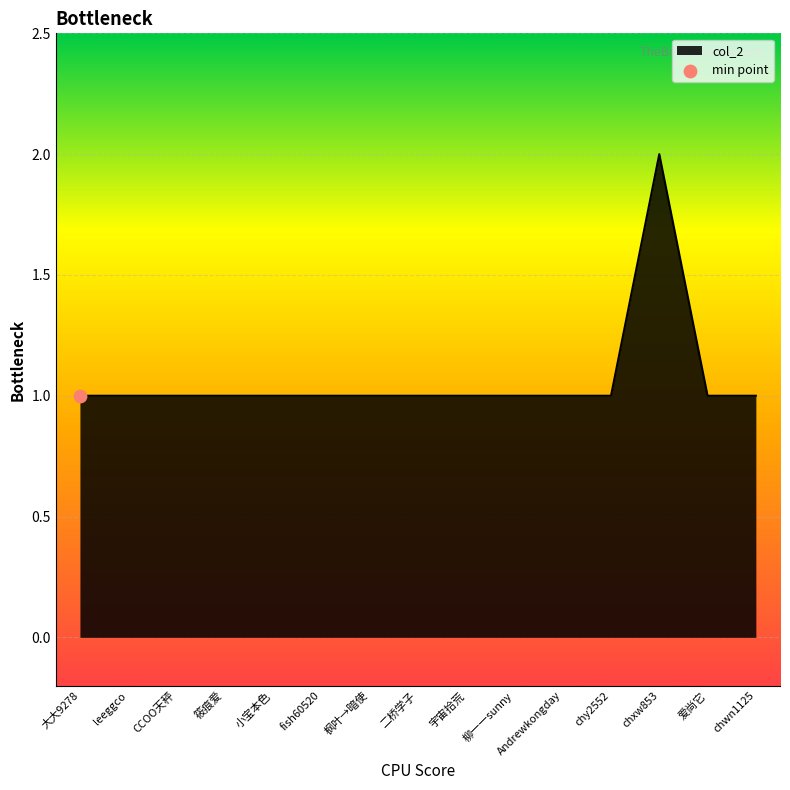

What is the ratio of the value at 柳一一sunny to the value at 二桥学子?

1.0